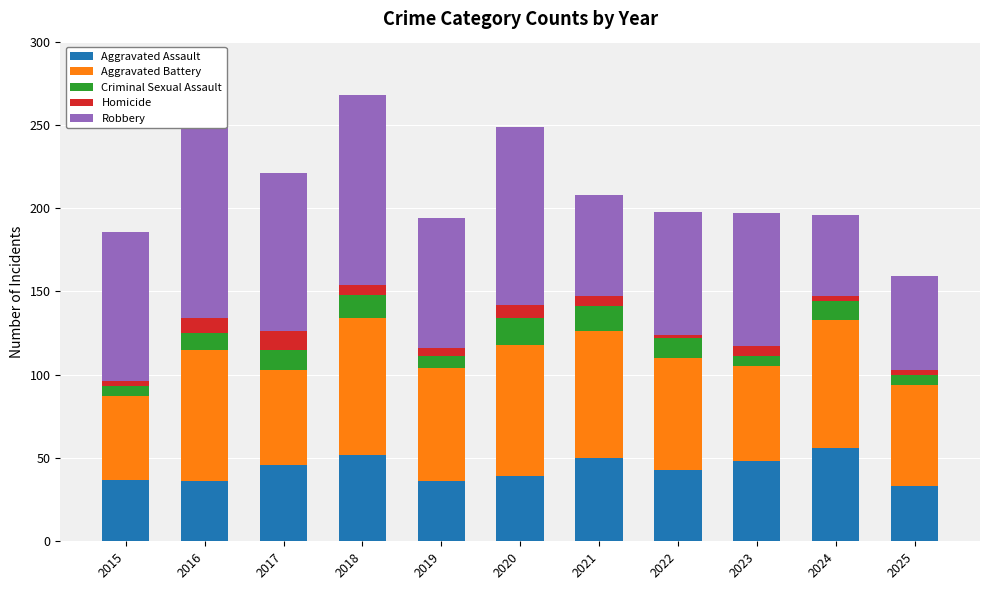

Read the Robbery value at 2019, to the nearest 5.

80